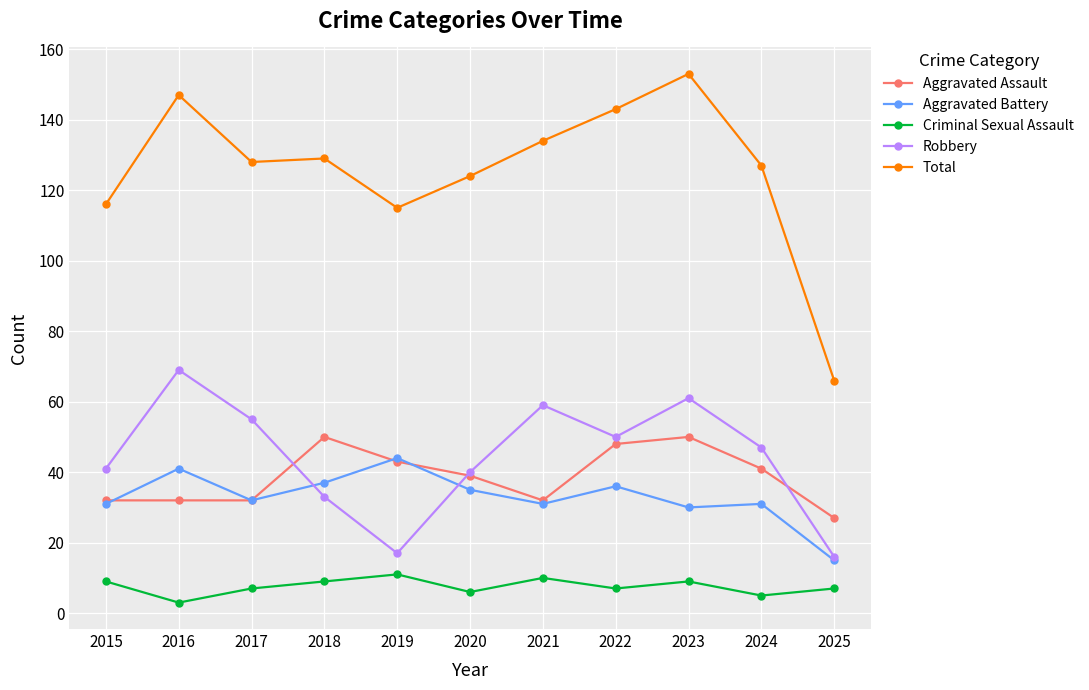

At which category is the sum across all series the highest?

2023